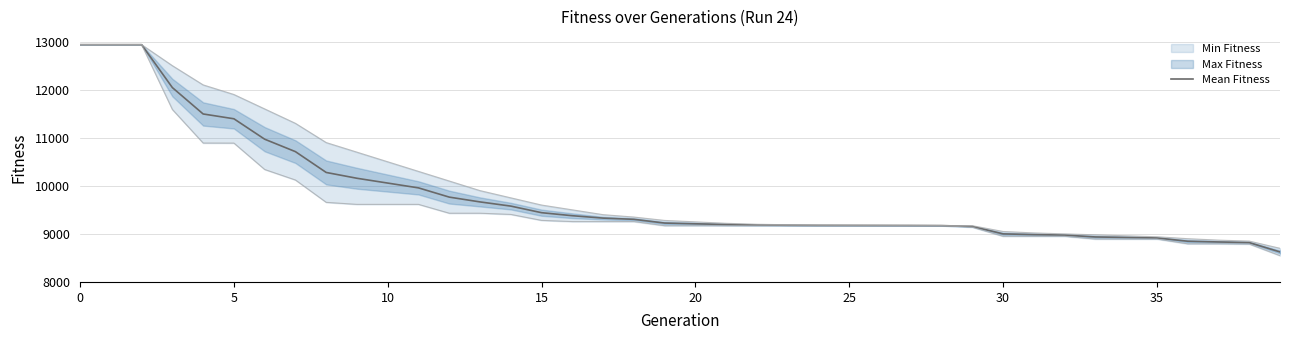

What is the value of the 25th point from the left?

9177